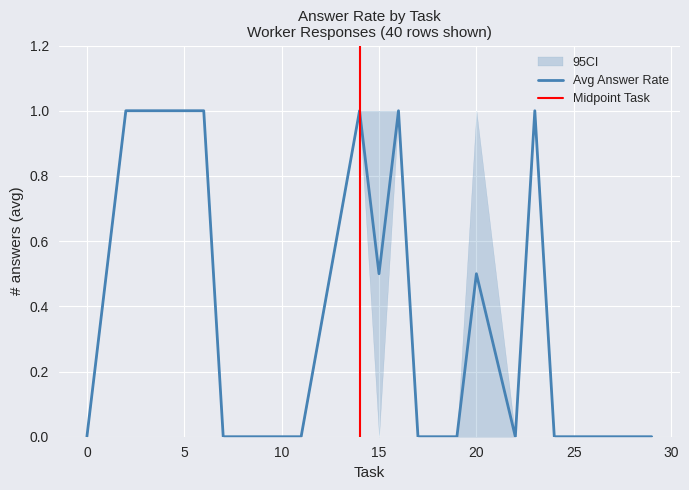

Is it true that ci_lower equals 0.0 at 31?

False